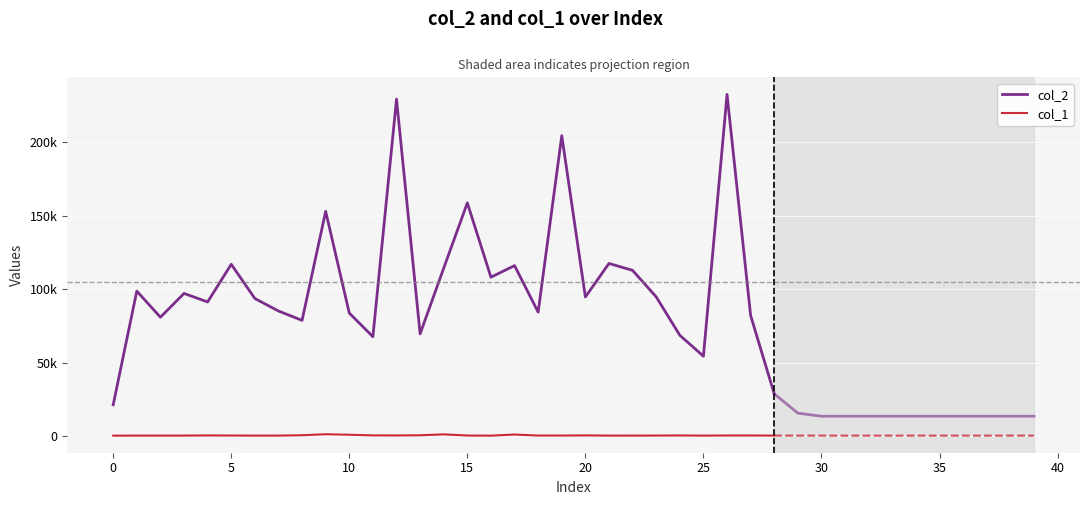

What is the difference between the maximum and minimum values in the col_1 series?

974